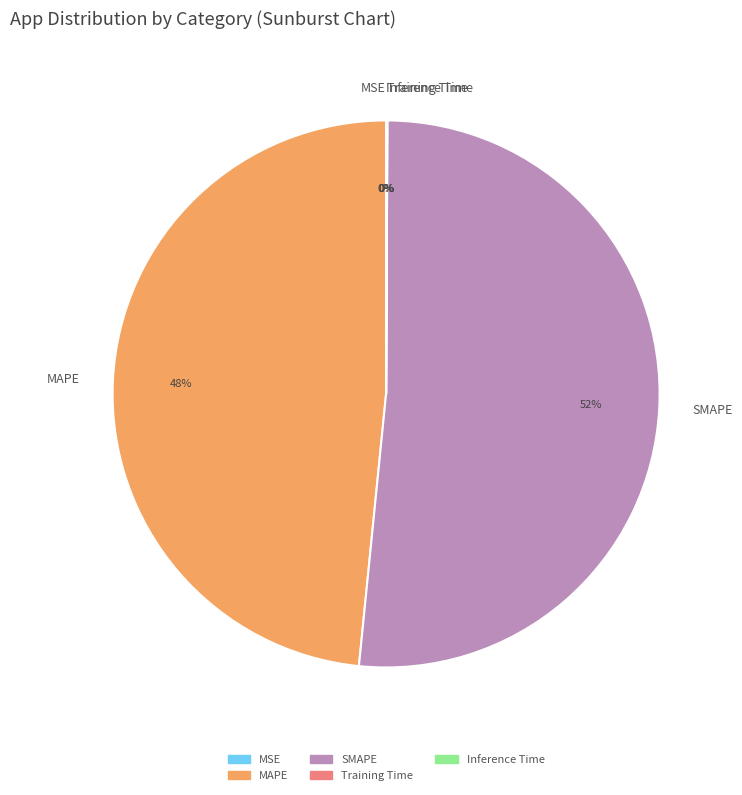

True or false: SMAPE accounts for 52% of the total.

True